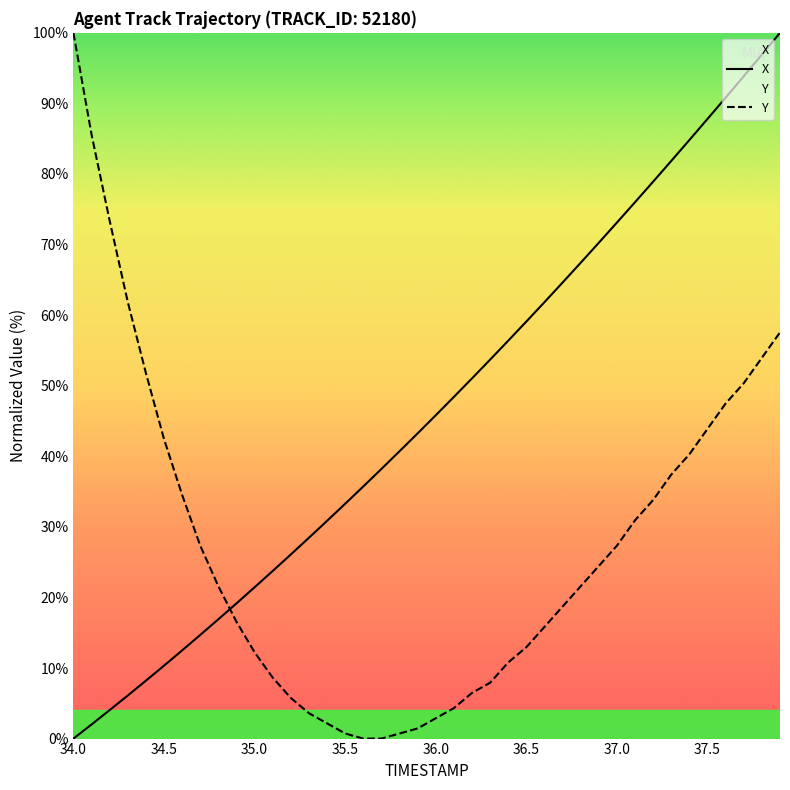

True or false: Y has a value of 7.7 at 35.0.

False